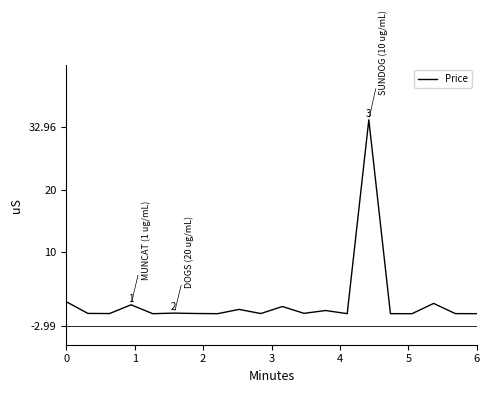

True or false: there are more than 2 points higher than both neighbors.

True